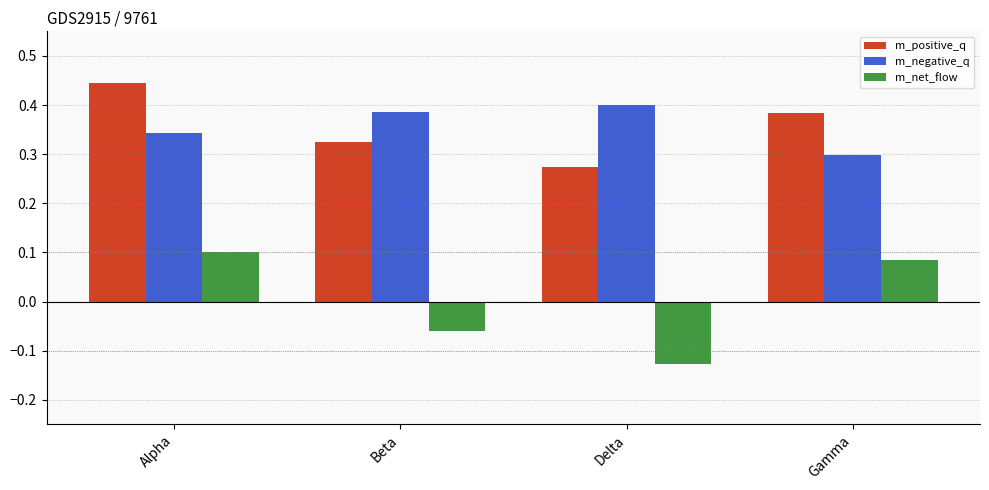

Is it true that m_negative_q equals 0.3 at Gamma?

True